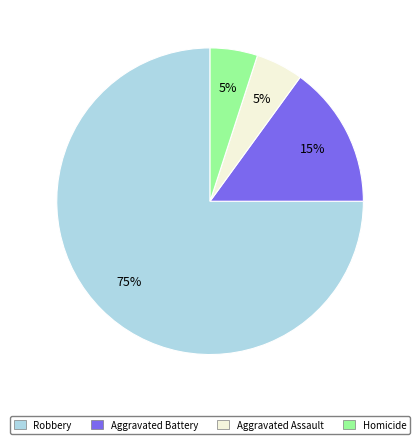

To the nearest percent, what is the average slice percentage?

25%